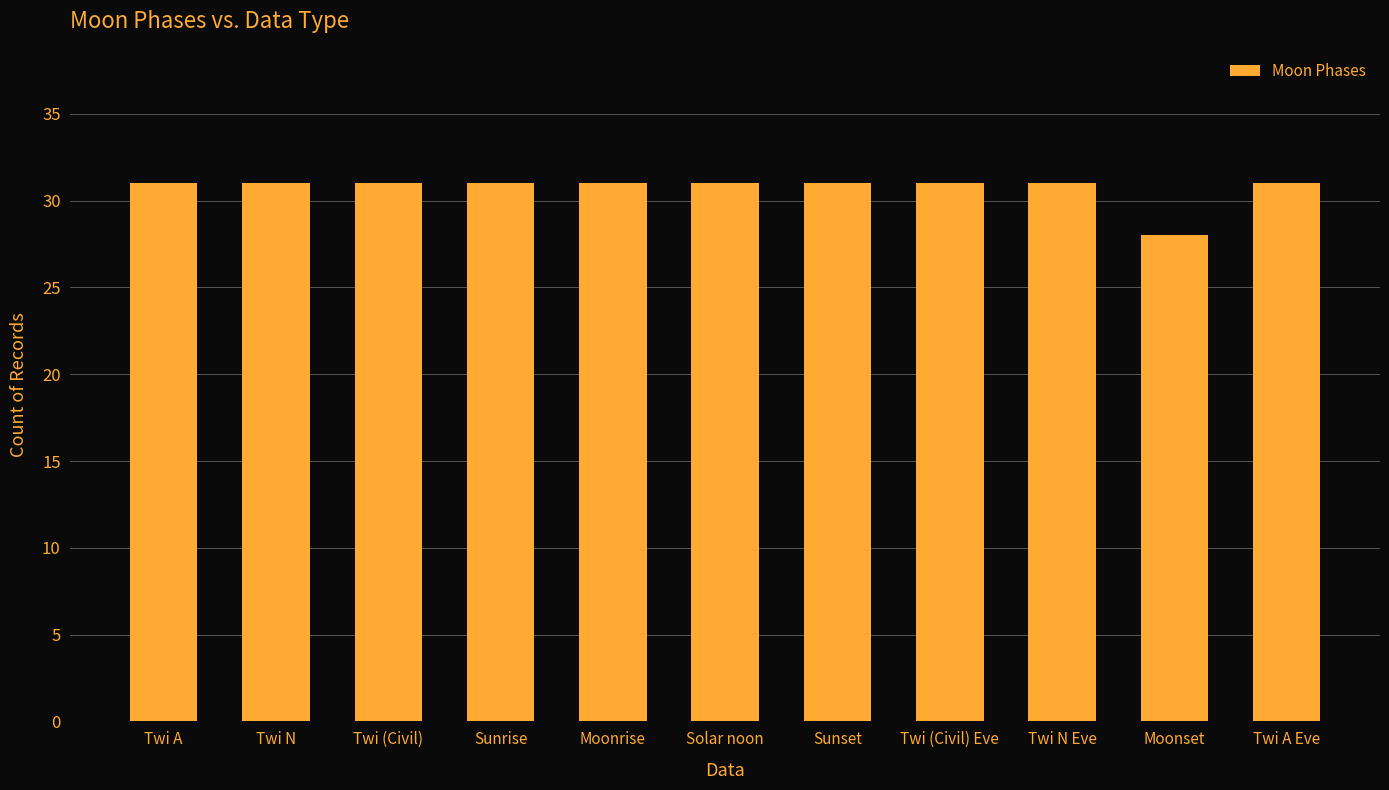

True or false: the data shows 31 at Sunset.

True